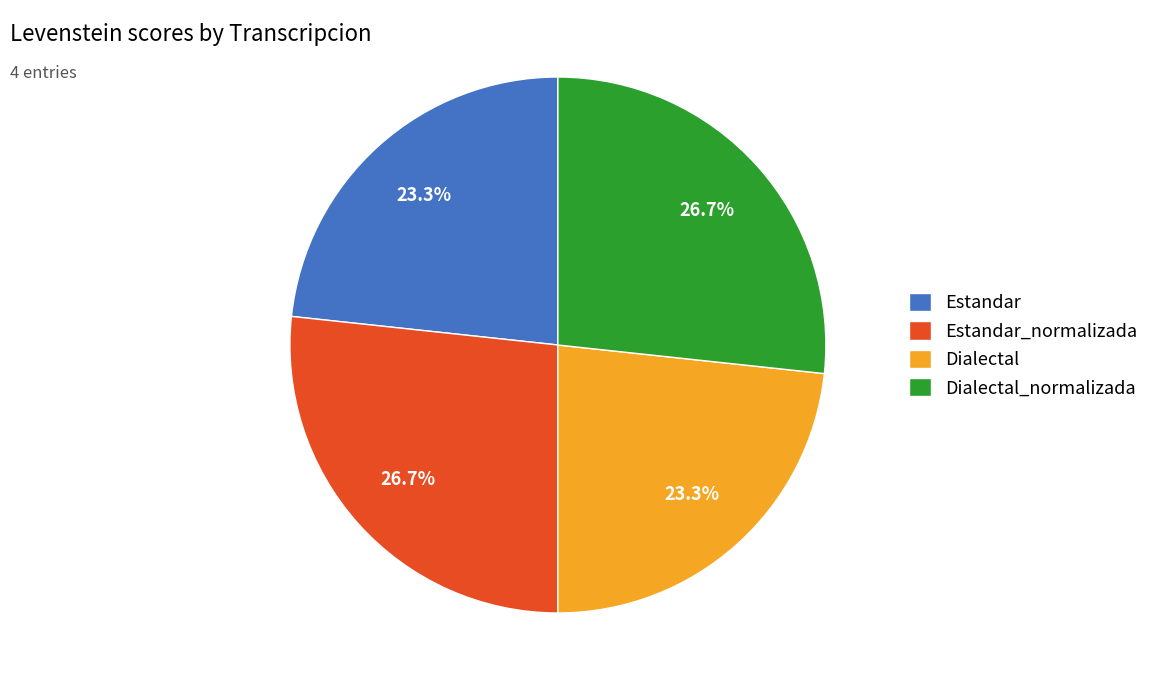

To the nearest percent, what is the difference between the largest and smallest slice percentages?

3%